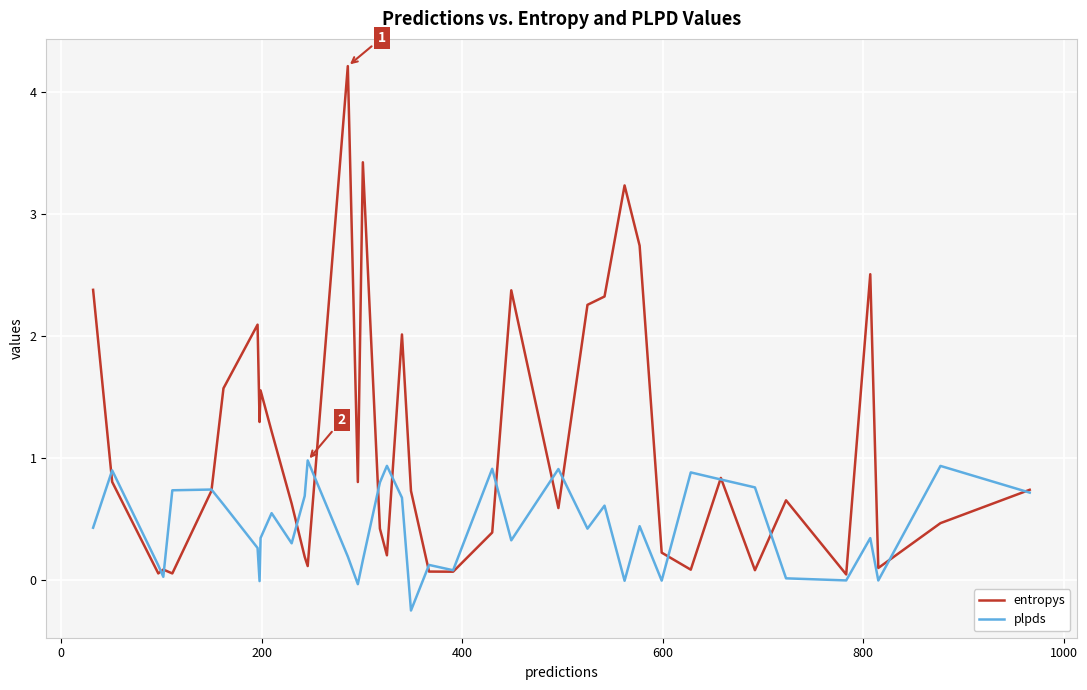

Does the chart have visible grid lines?

Yes